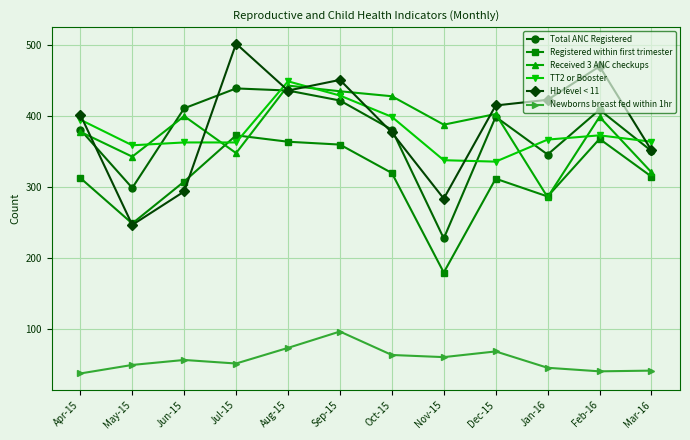

Is it true that Newborns breast fed within 1hr equals 68 at Mar-16?

False